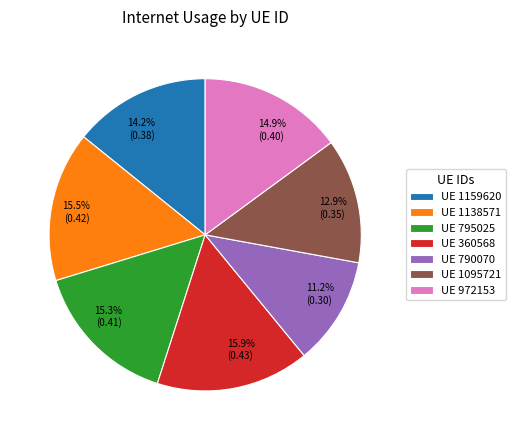

Does any single category account for the majority?

No